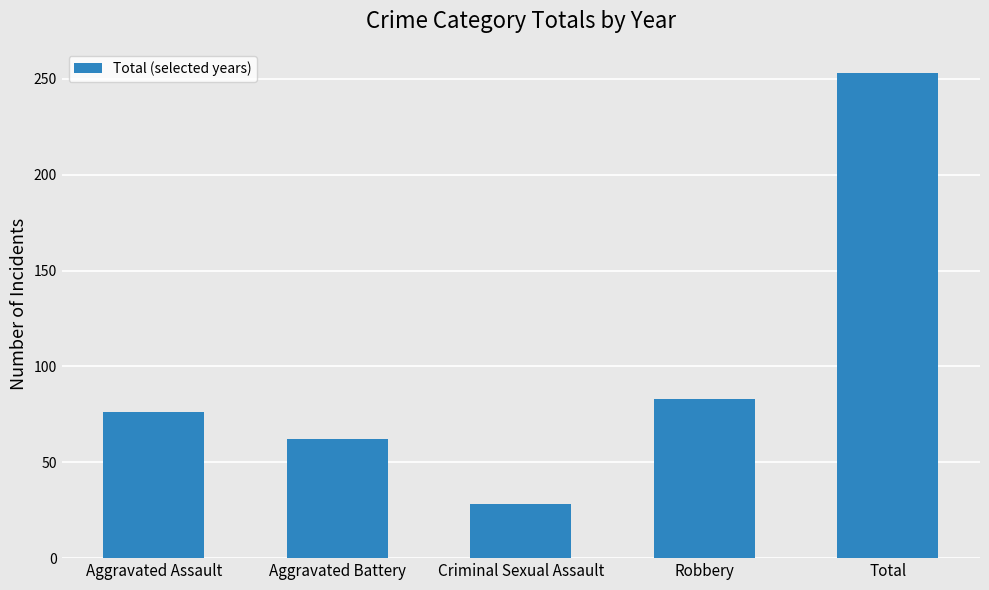

How many bars are there in total?

5